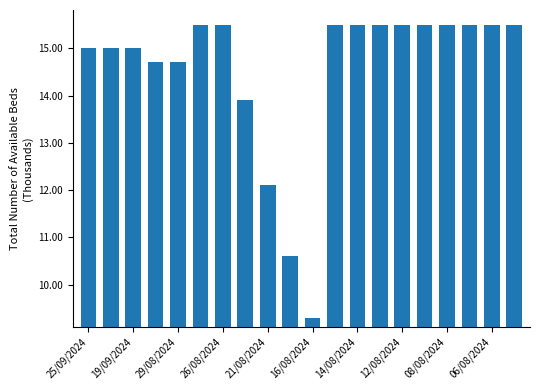

How many categories are shown in the chart?

20